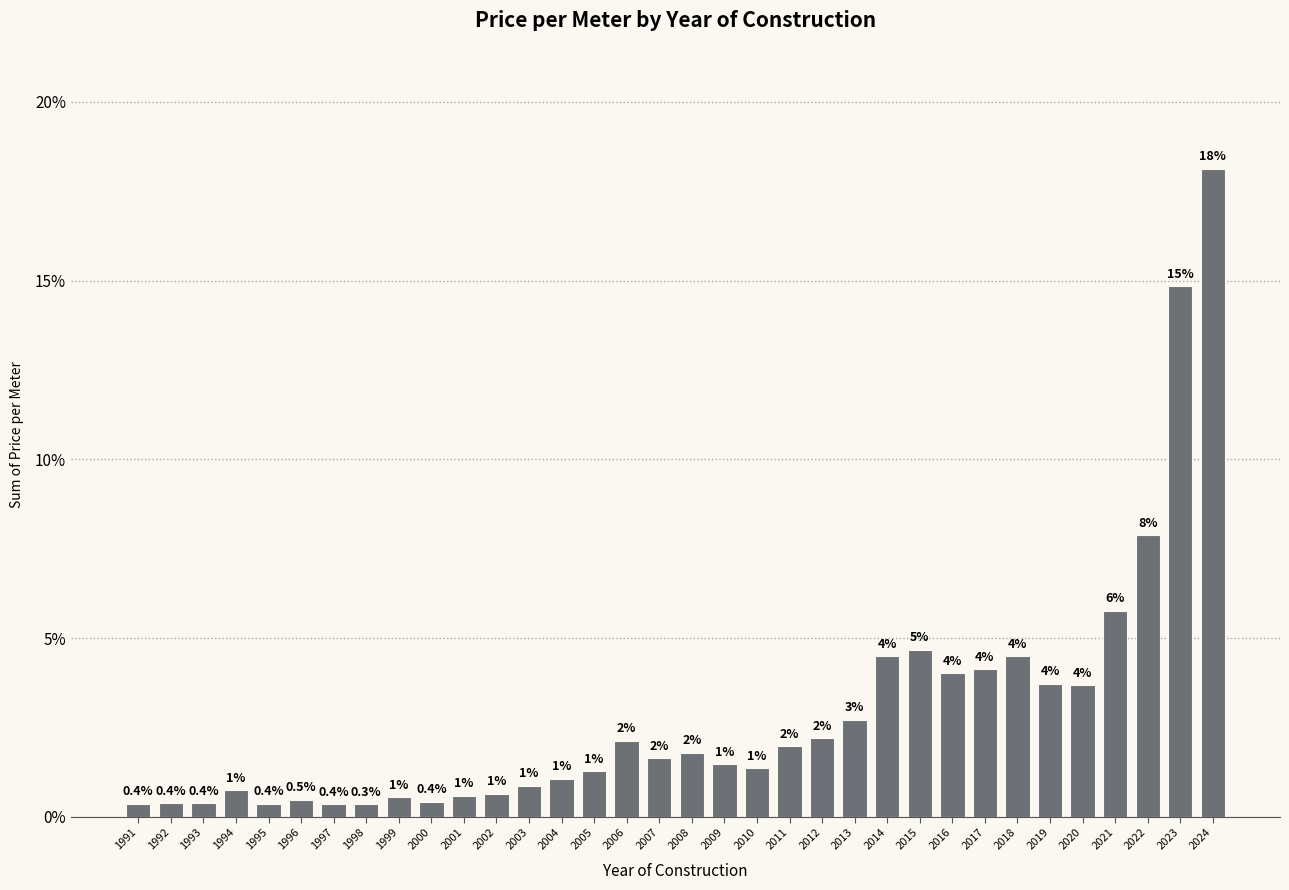

Where is the data nearest to the value 9?

2022